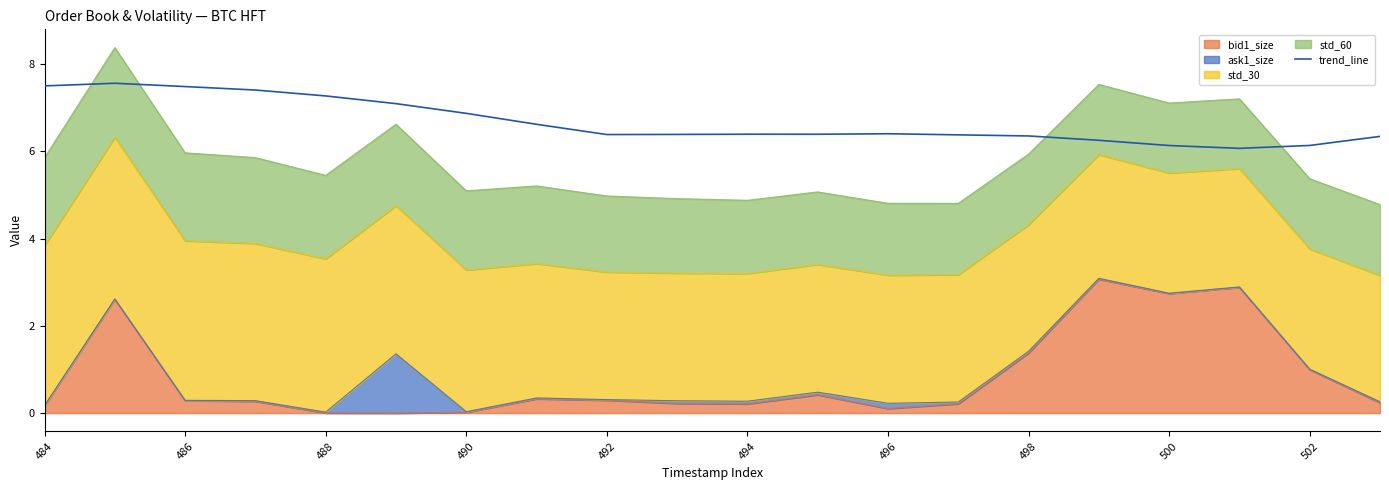

What is the label of the 2nd point from the left?

486